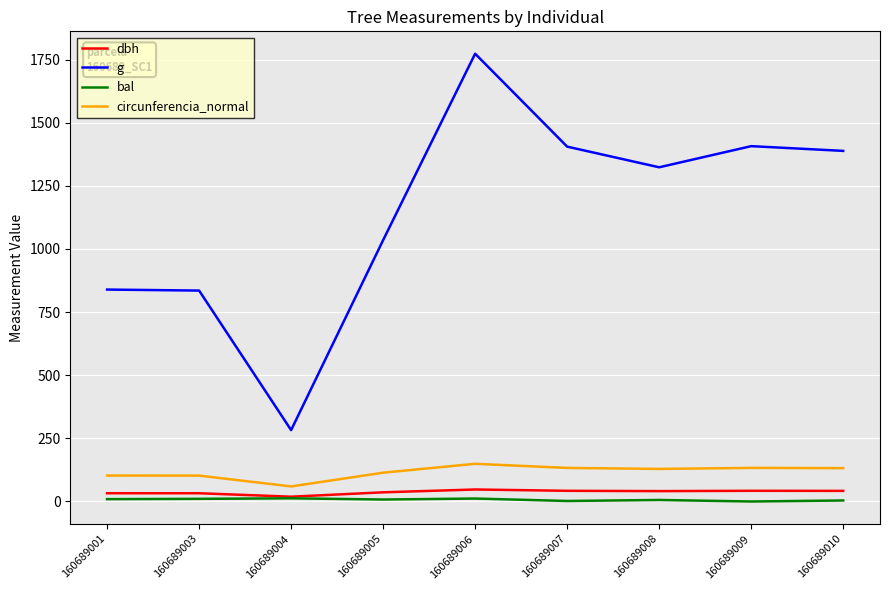

At which category does circunferencia_normal reach its first local valley?

160689004